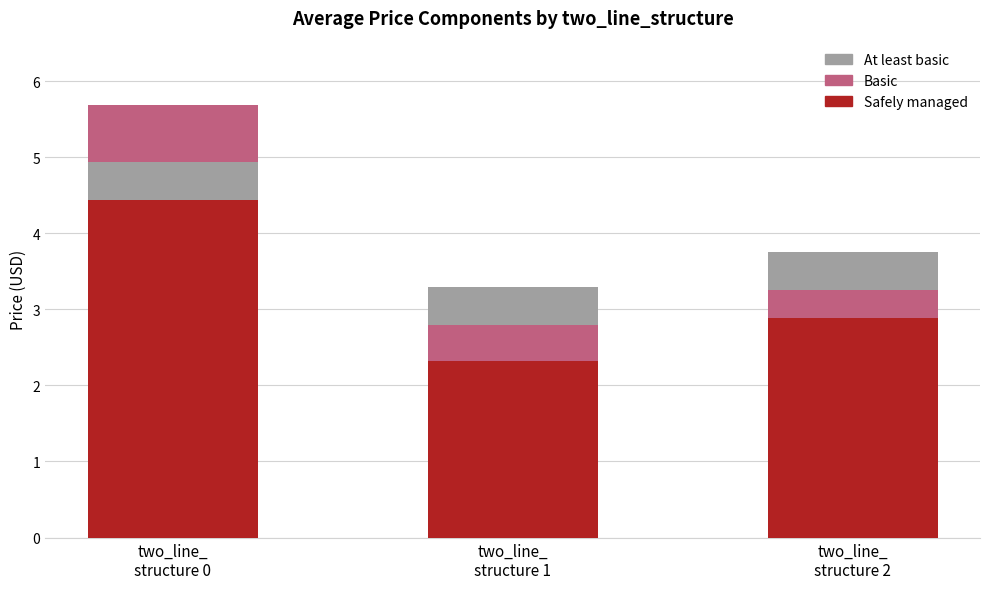

Which has a higher value, two_line_
structure 0 or two_line_
structure 2?

two_line_
structure 0